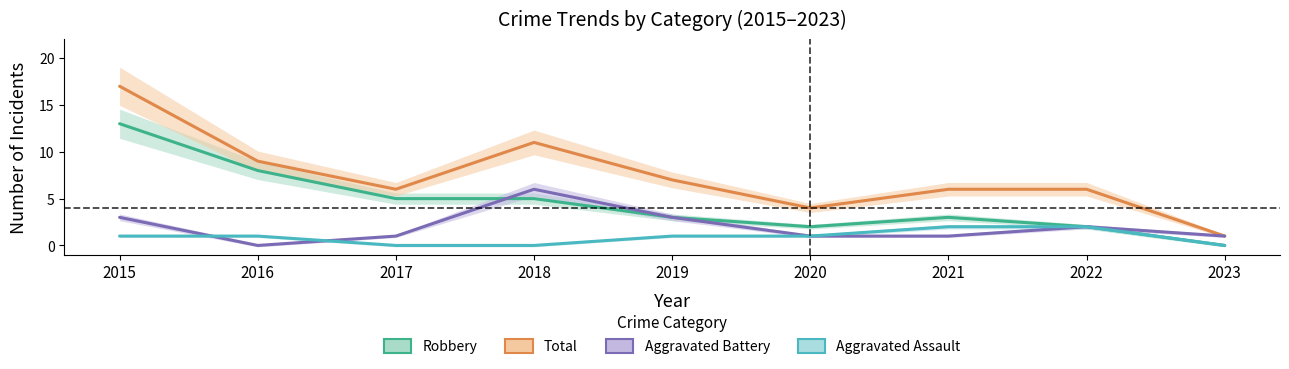

Does the chart display data point markers on the line(s)?

No